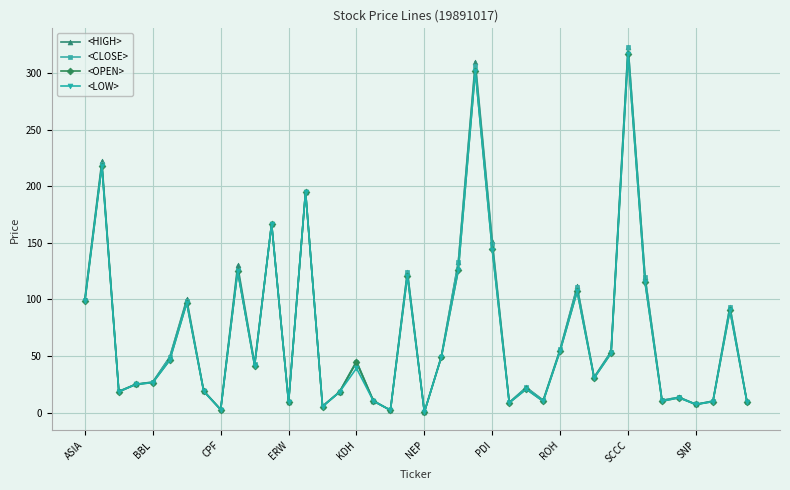

What is the maximum value for <CLOSE>?

323.4